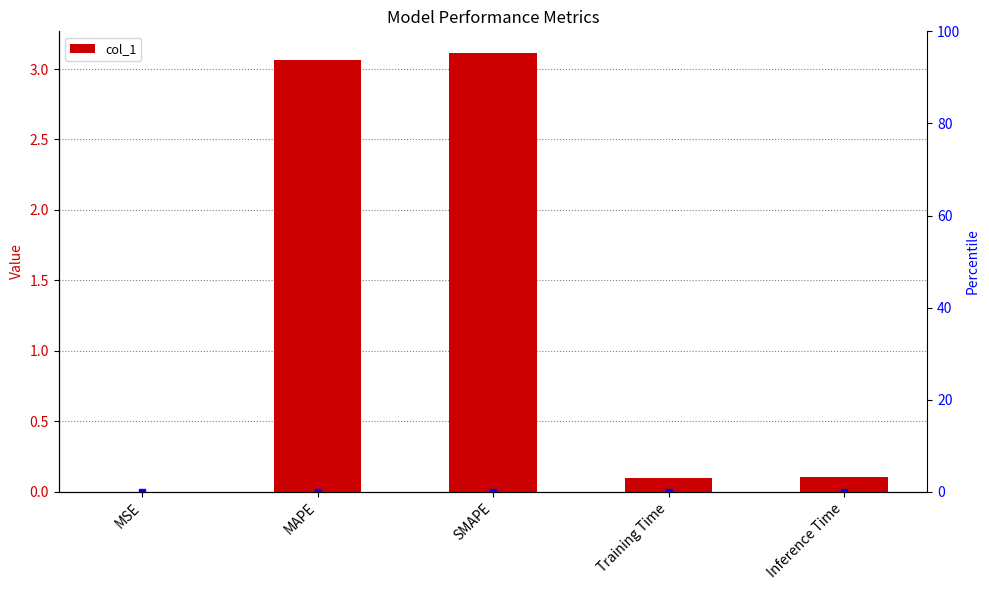

How many series are shown in this chart?

1